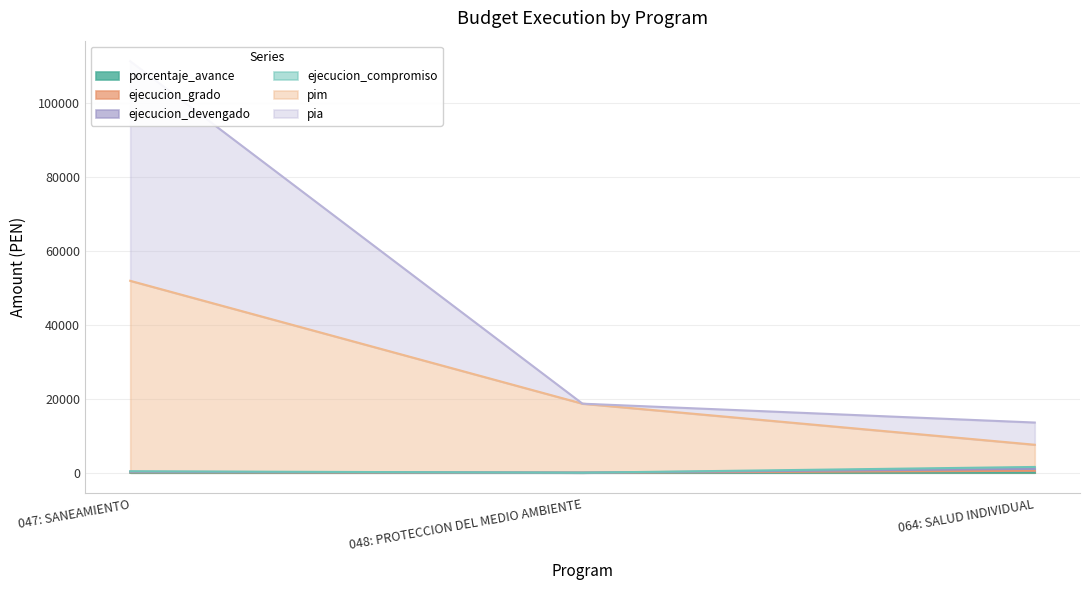

The value of porcentaje_avance at 047: SANEAMIENTO is 0.2. True or false?

False